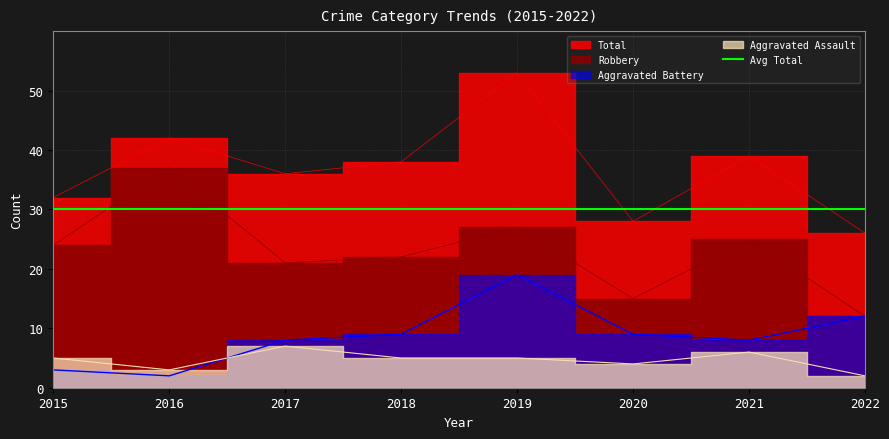

Is the value of Total at 2017 greater than the value of Robbery at 2017?

Yes